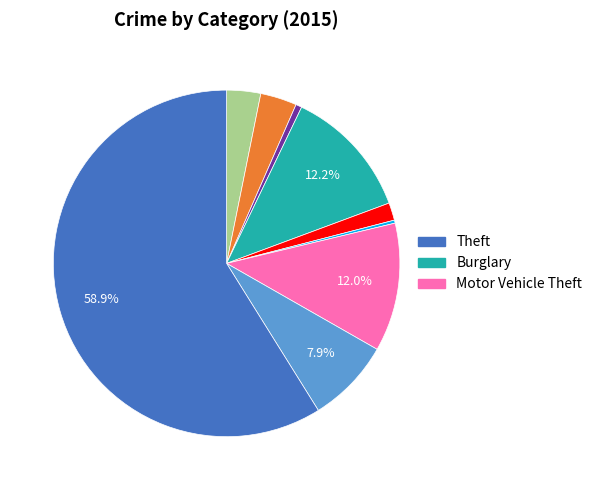

Does any single category account for the majority?

Yes